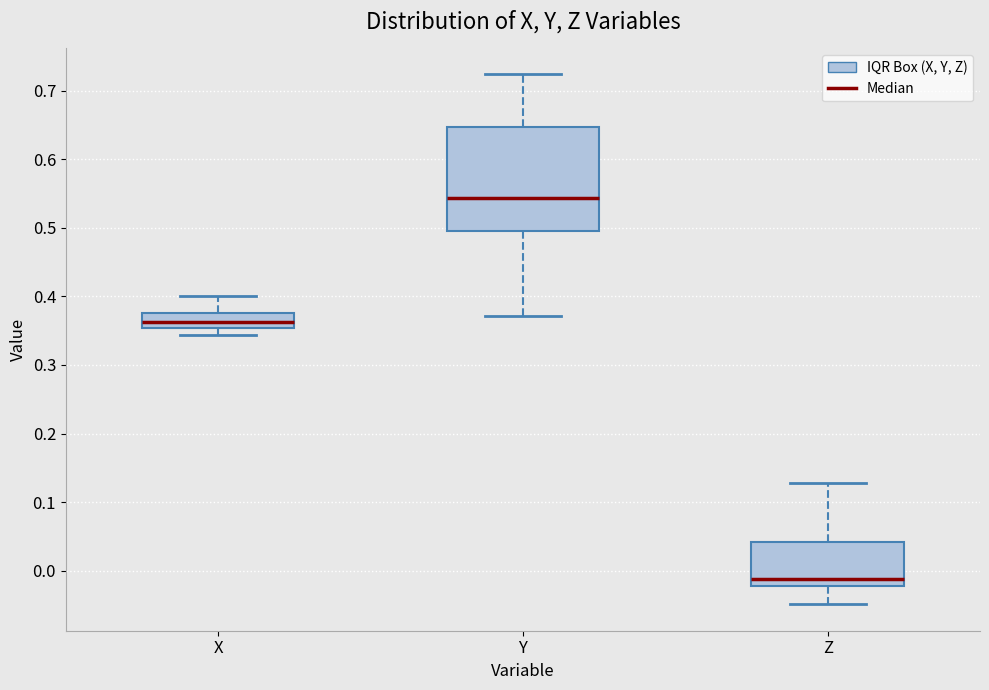

Which box's median line is the highest?

Y